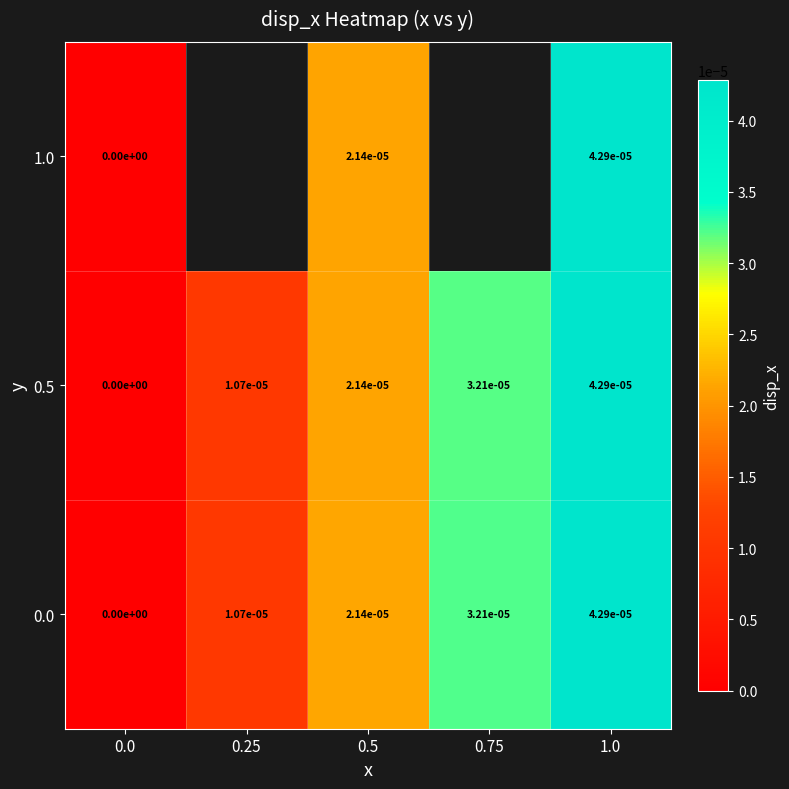

True or false: 0.0 has a value of 0.0 at 0.0.

True